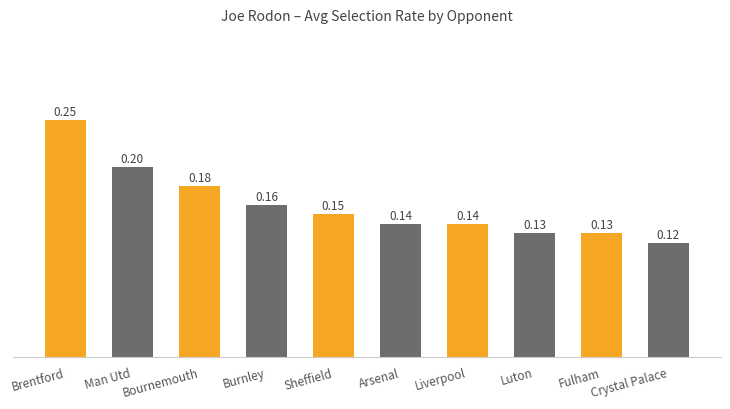

The value at Bournemouth is 0.1. True or false?

False